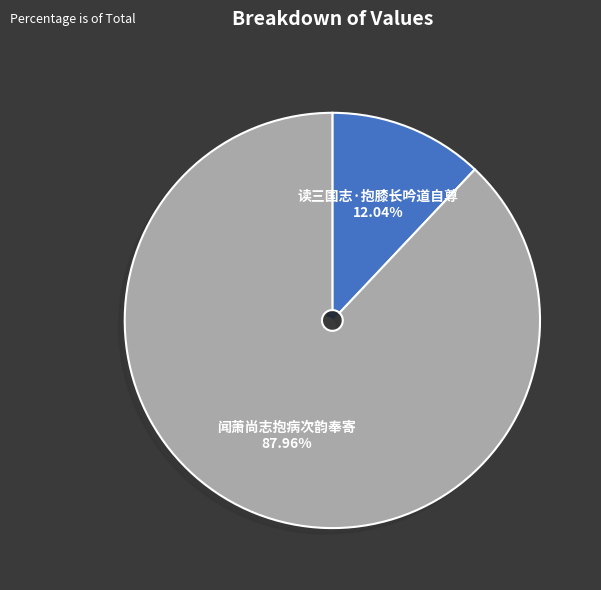

Do 读三国志·抱膝长吟道自尊 and 闻萧尚志抱病次韵奉寄 together represent more than half of the pie?

Yes